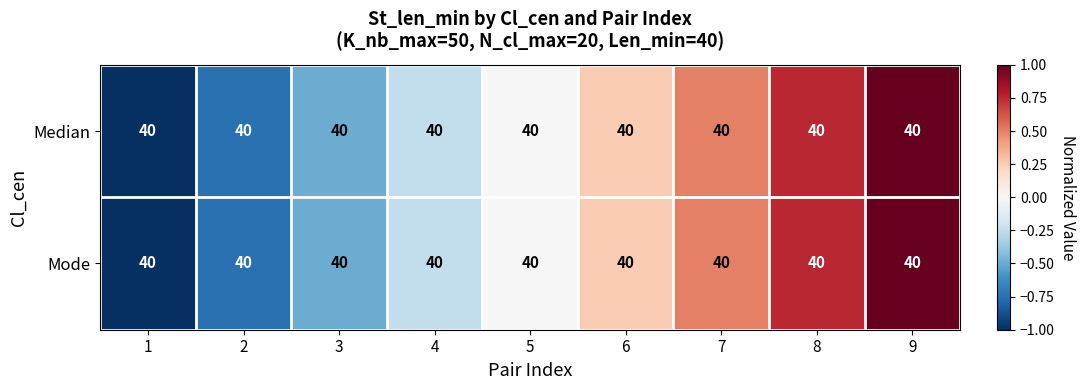

Which series has the largest total across all categories?

Median